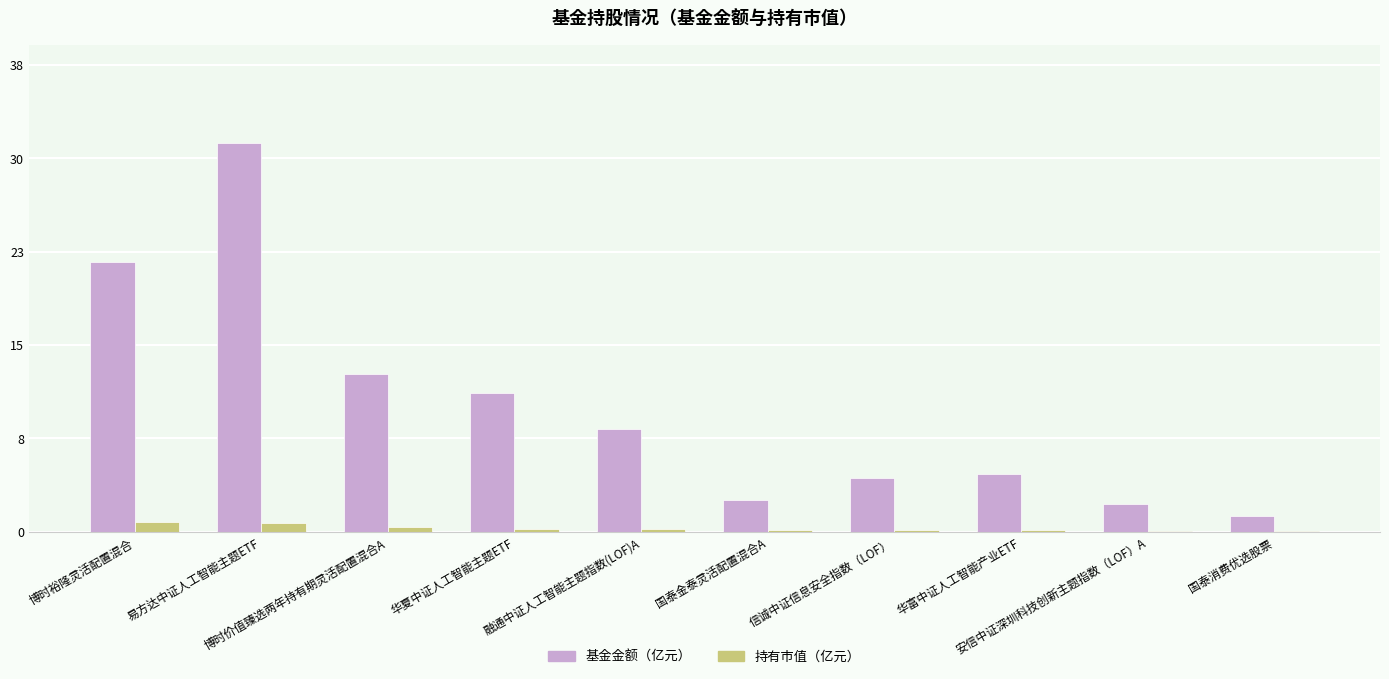

Is the value of 持有市值（亿元） at 信诚中证信息安全指数（LOF） greater than the value of 基金金额（亿元） at 融通中证人工智能主题指数(LOF)A?

No